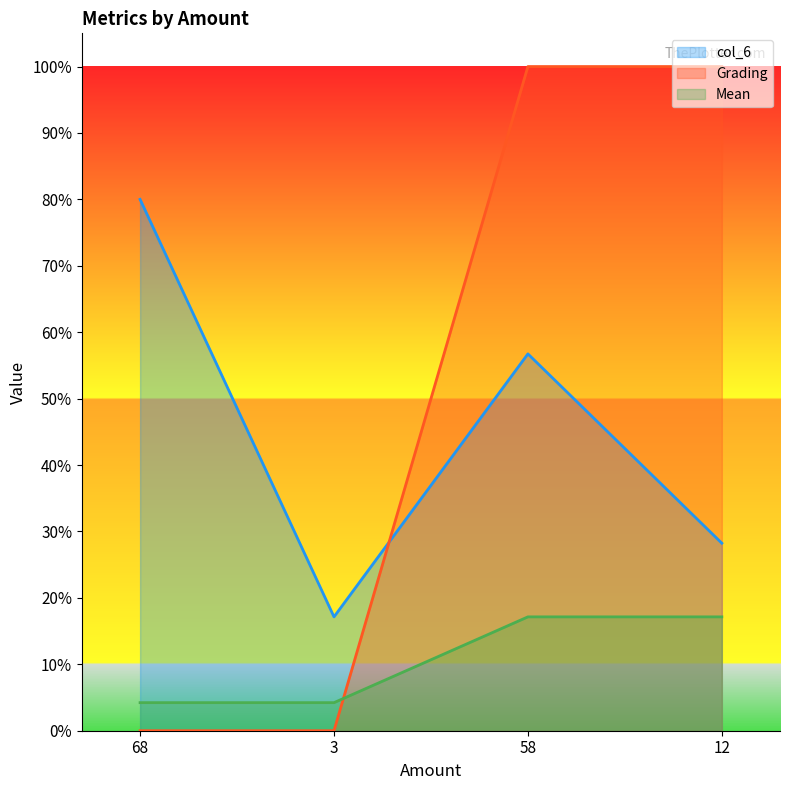

Which category has the lowest value in the Mean series?

68